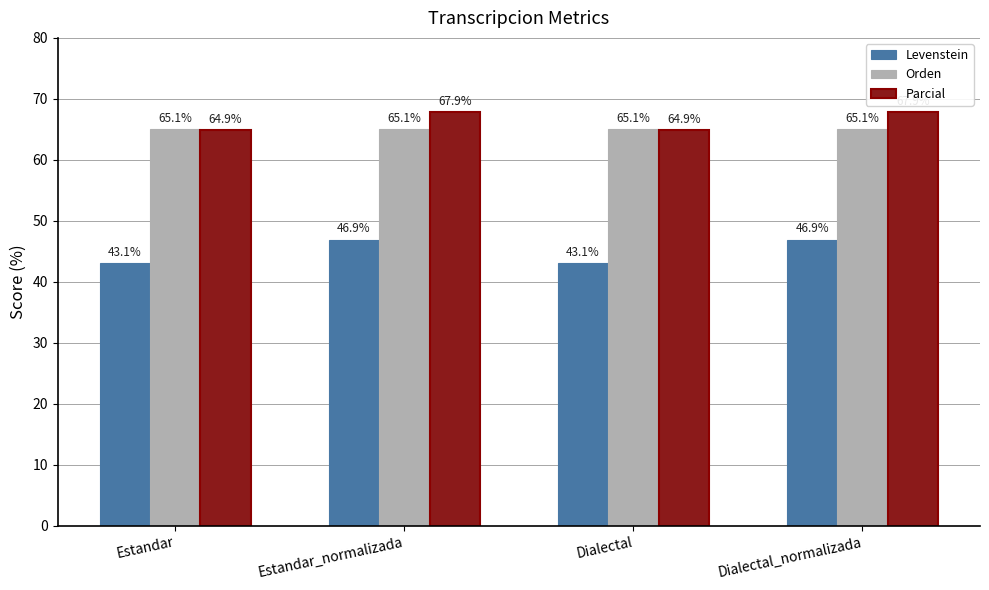

At how many categories does at least one series exceed 46?

4